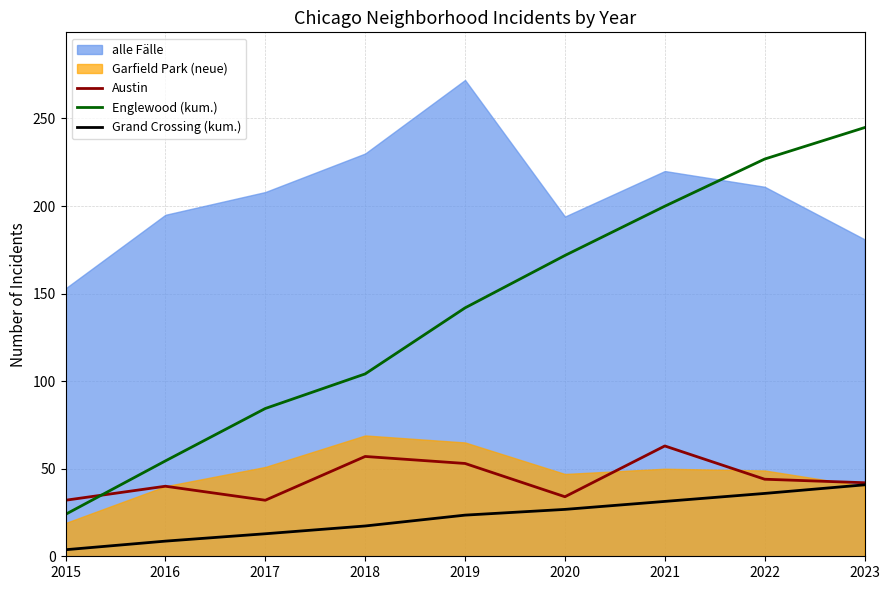

What is the value of the Englewood (kum.) point at the 7th from the left?

199.9